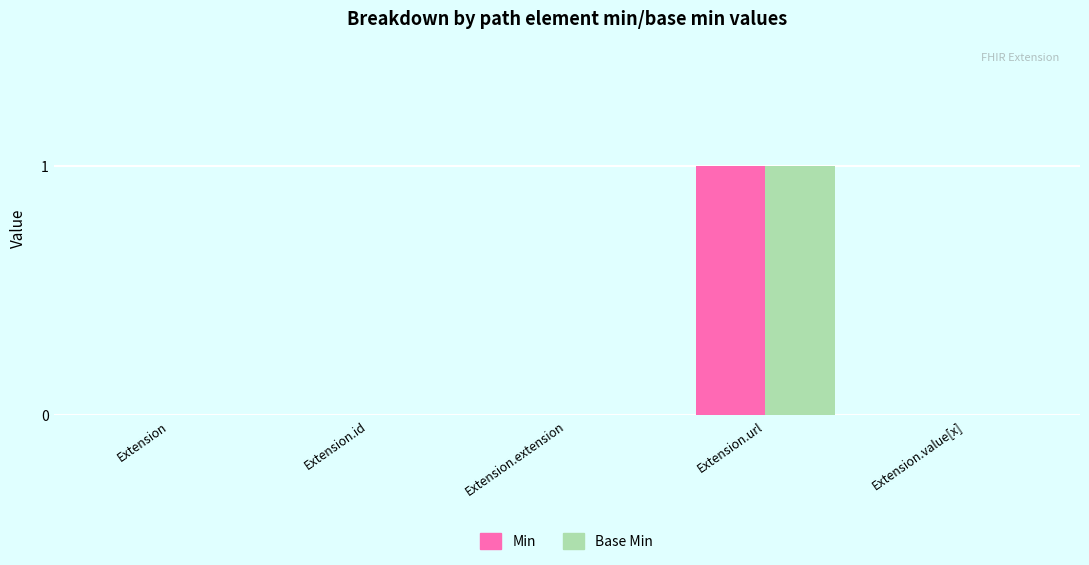

Does the chart contain stacked bars?

No